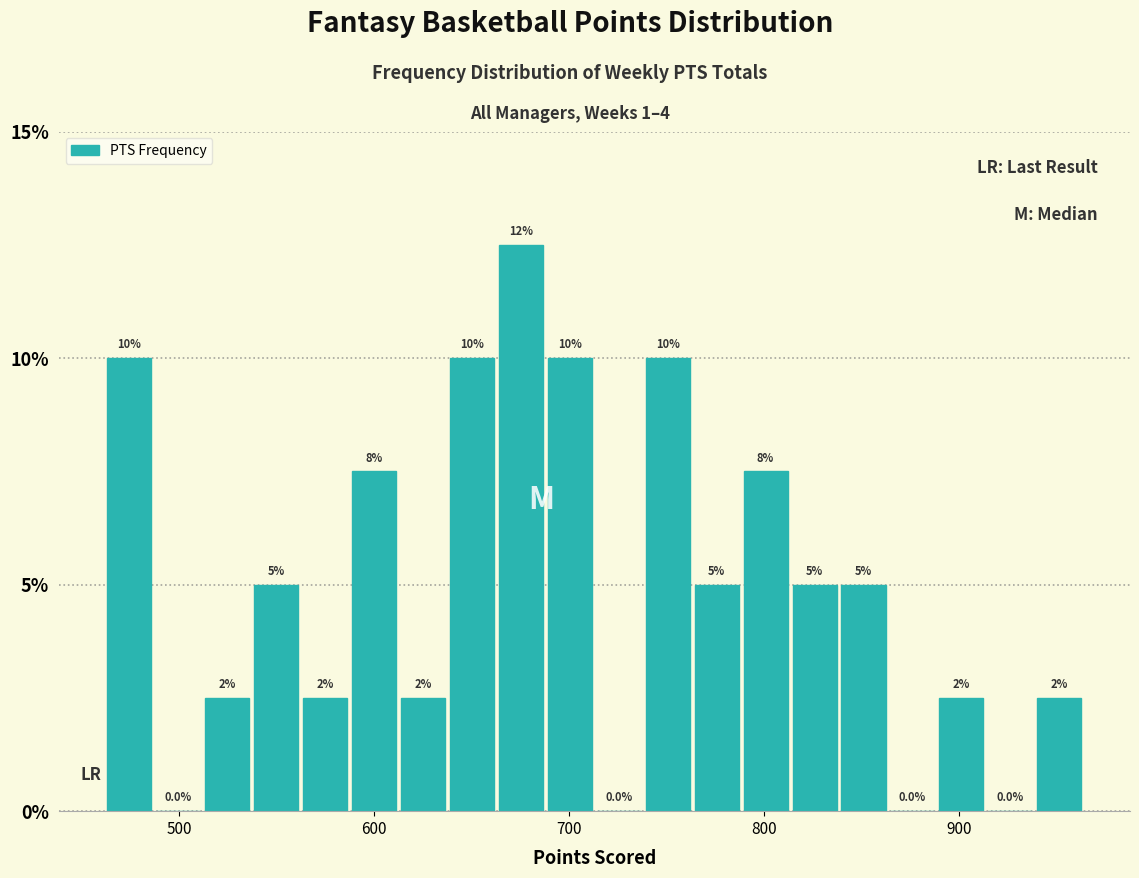

Read against the x-axis, roughly where is the centre of the tallest bar?

680